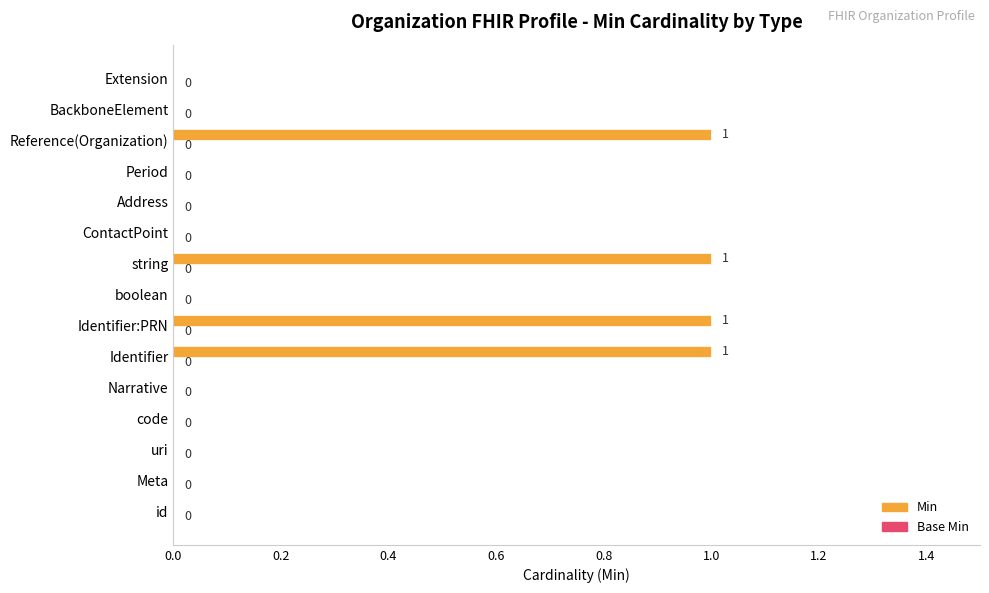

True or false: the data shows 1 at Identifier:PRN.

True